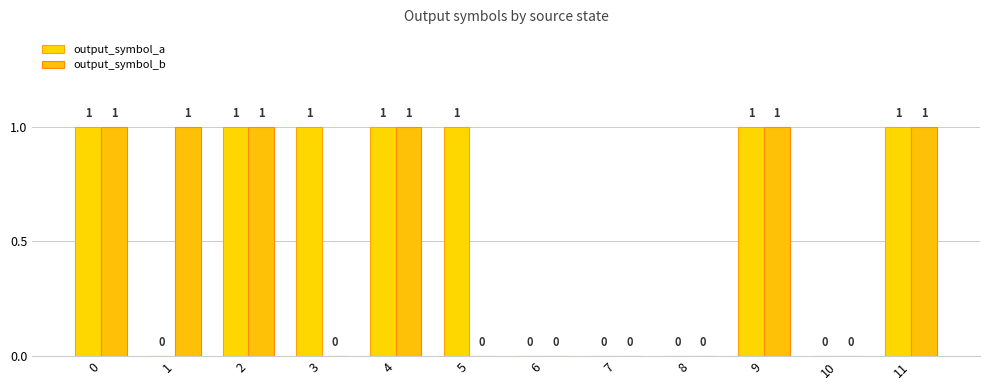

How many groups of bars are there?

12